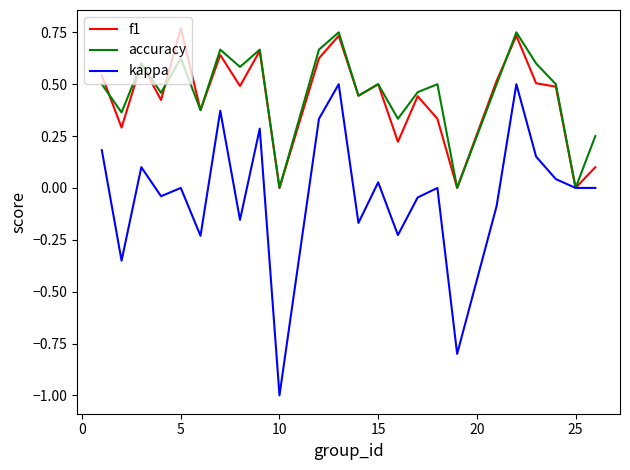

Which series has the largest range (max minus min)?

kappa